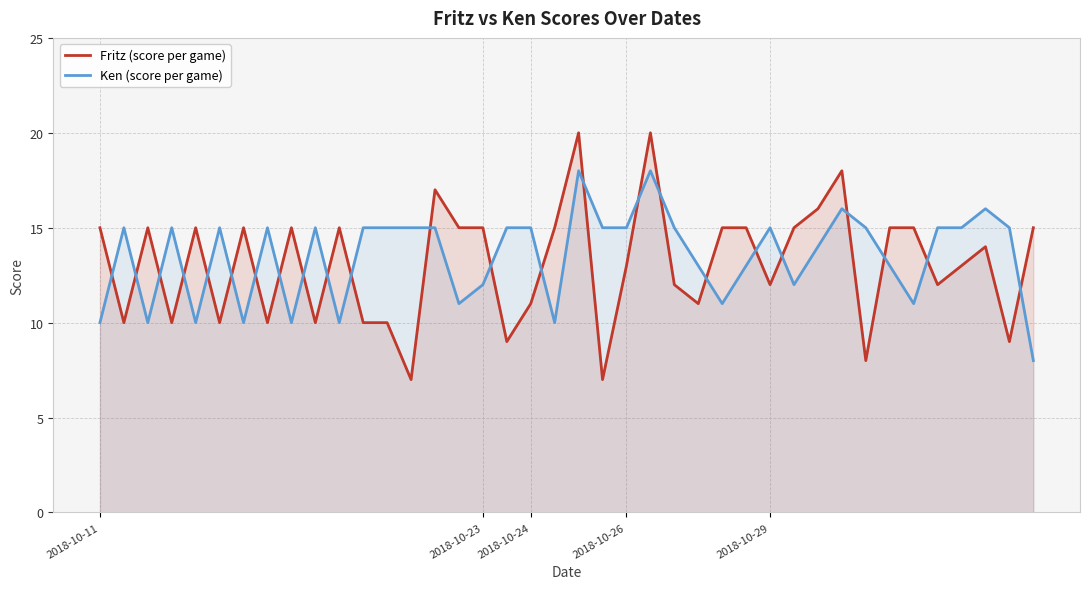

True or false: Ken (score per game) has a value of 18 at 2018-10-11.

False